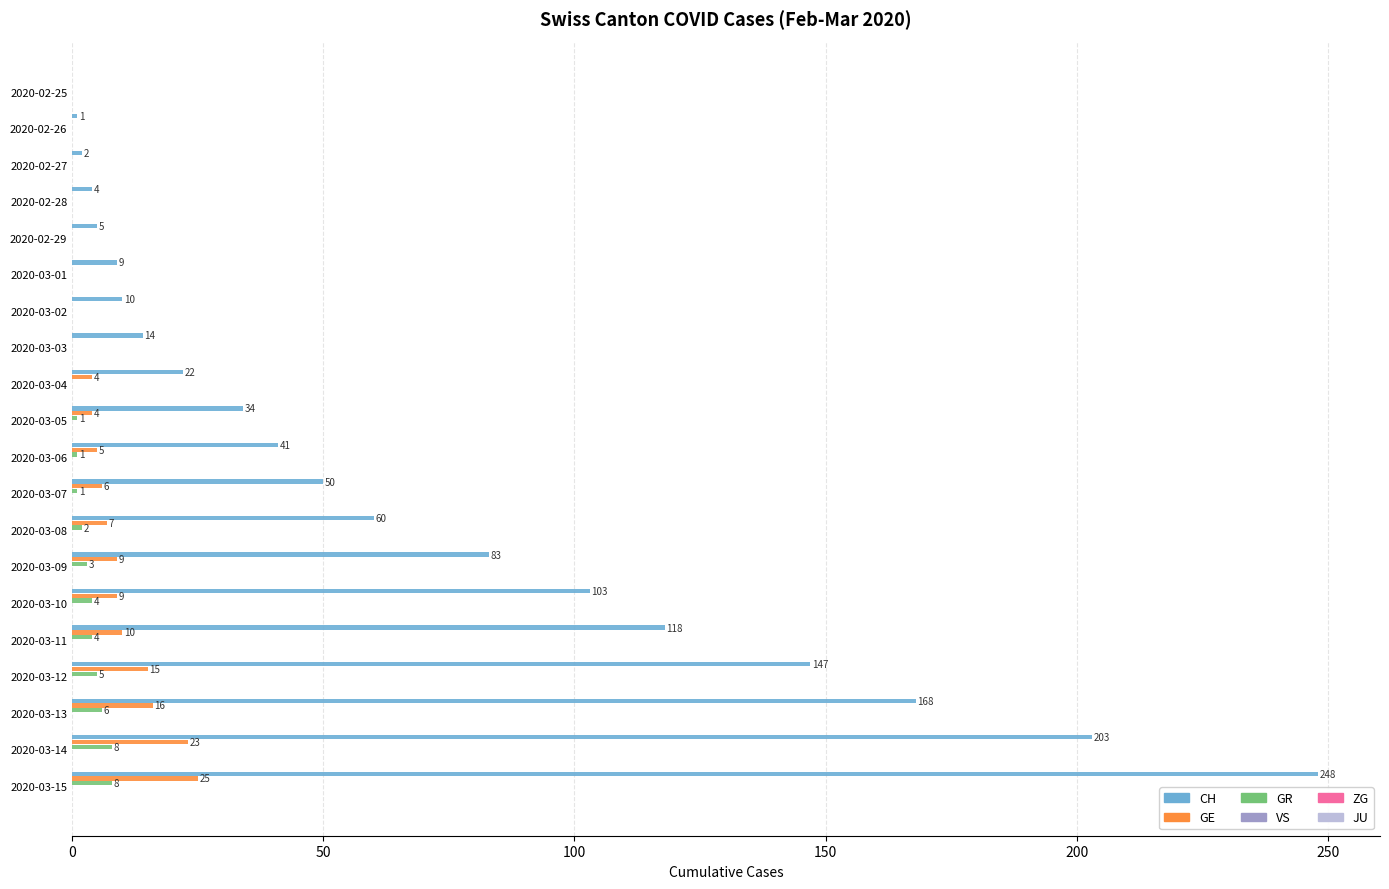

The value of GR at 2020-03-12 is 5. True or false?

True